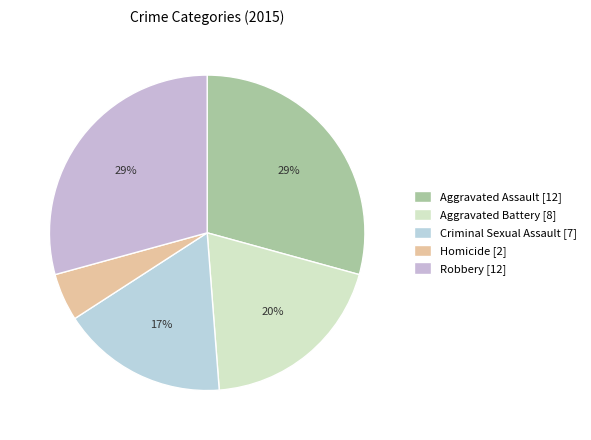

The Criminal Sexual Assault slice represents 17% of the pie. True or false?

True